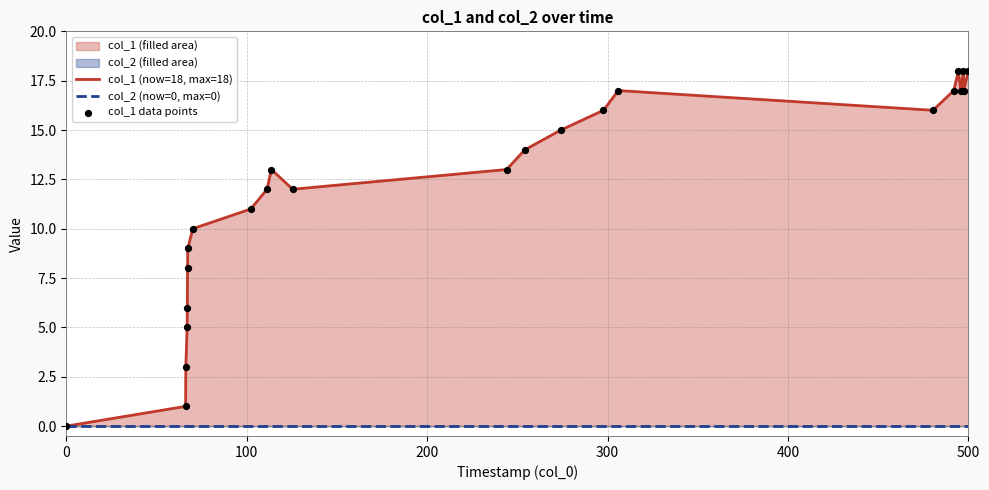

Which series reaches the minimum Y coordinate?

col_1 (now=18, max=18)